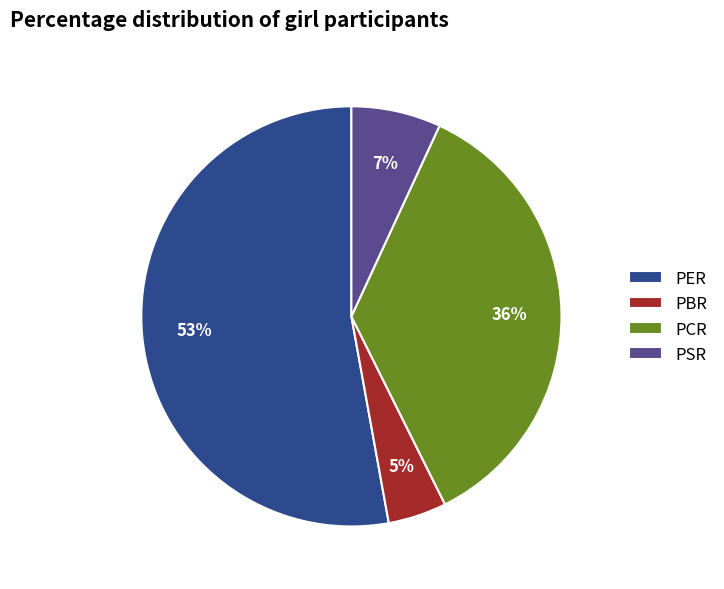

Does any single category account for the majority?

Yes